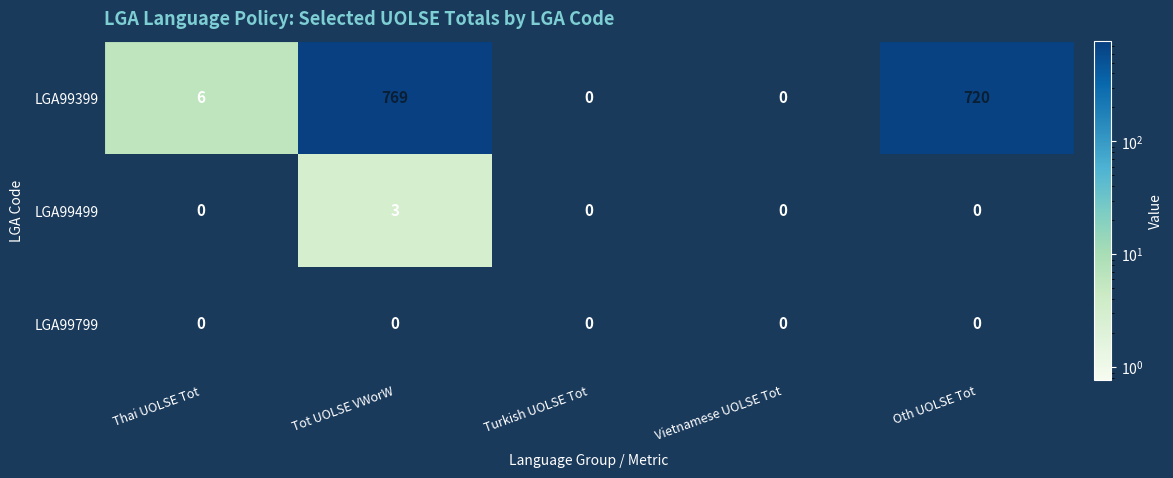

List the series in order of their peak value, lowest first.

LGA99799, LGA99499, LGA99399